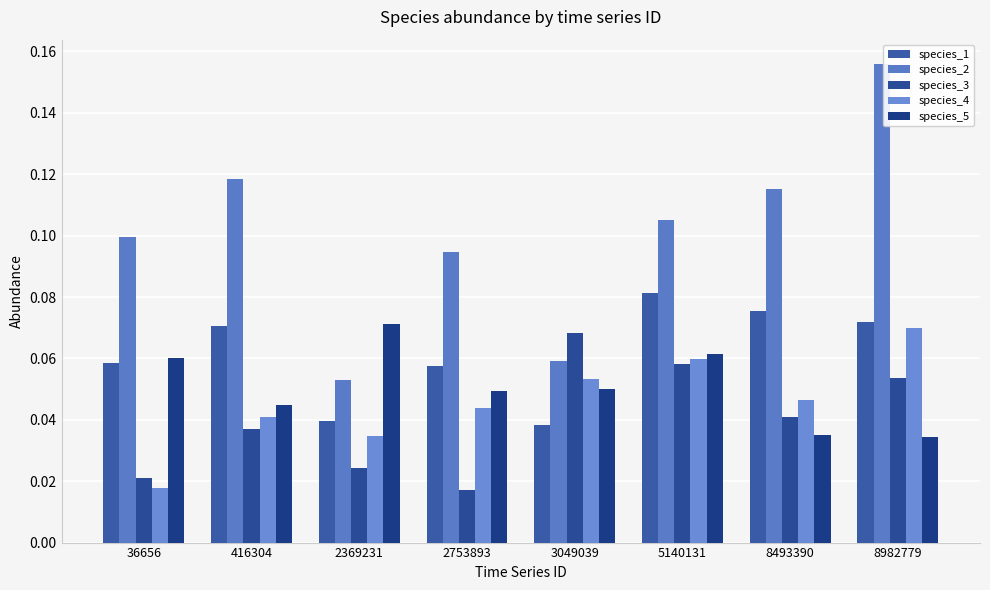

Reading left to right, transcribe all the data shown in this chart.

species_1: 36656=0.1	416304=0.1	2369231=0.0	2753893=0.1	3049039=0.0	5140131=0.1	8493390=0.1	8982779=0.1
species_2: 36656=0.1	416304=0.1	2369231=0.1	2753893=0.1	3049039=0.1	5140131=0.1	8493390=0.1	8982779=0.2
species_3: 36656=0.0	416304=0.0	2369231=0.0	2753893=0.0	3049039=0.1	5140131=0.1	8493390=0.0	8982779=0.1
species_4: 36656=0.0	416304=0.0	2369231=0.0	2753893=0.0	3049039=0.1	5140131=0.1	8493390=0.0	8982779=0.1
species_5: 36656=0.1	416304=0.0	2369231=0.1	2753893=0.0	3049039=0.1	5140131=0.1	8493390=0.0	8982779=0.0